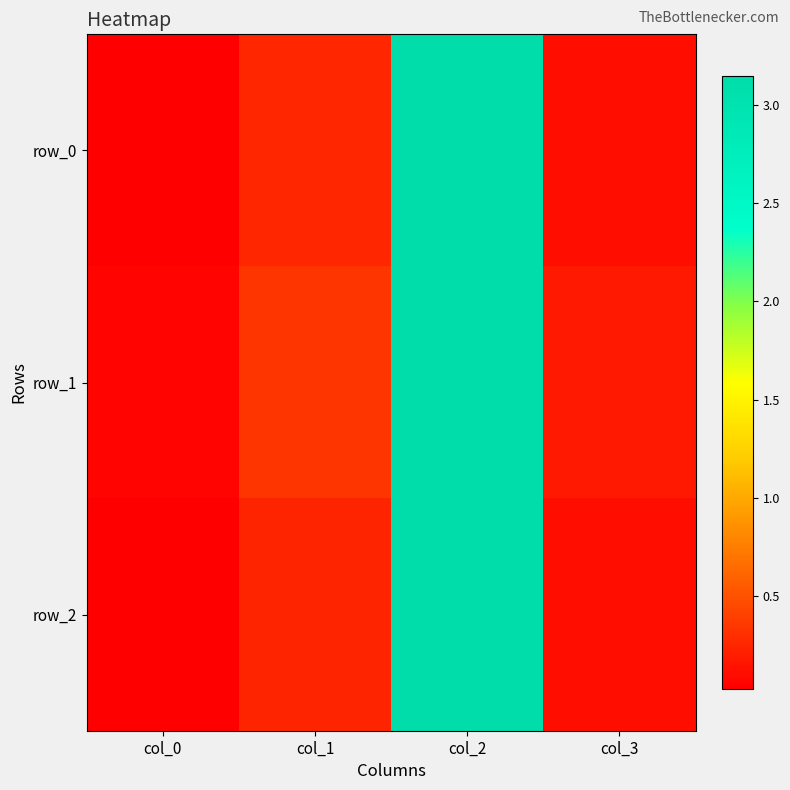

Between col_2 and col_1, which is larger?

col_2